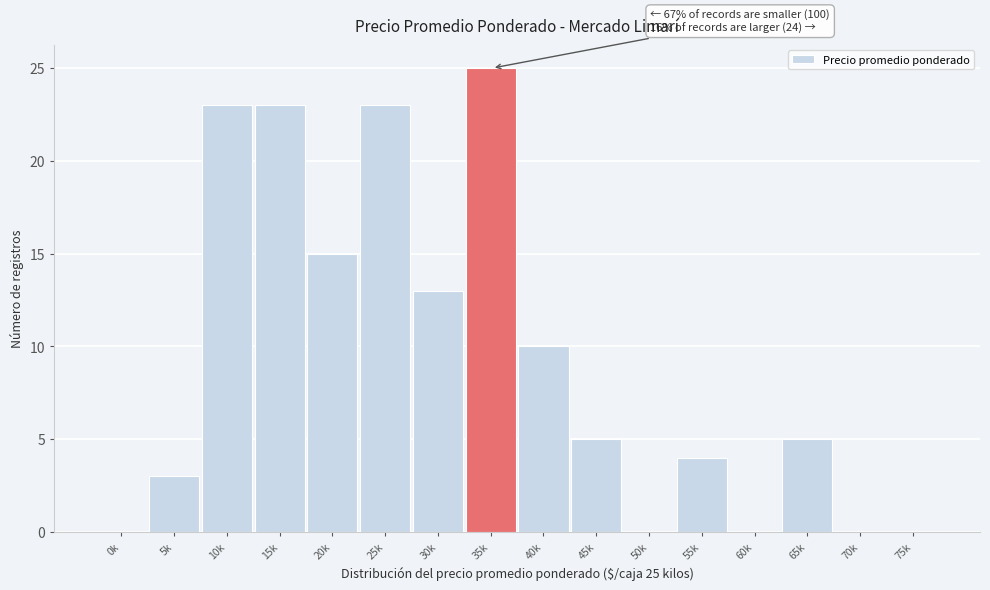

Reading right to left, transcribe all the data shown in this chart.

75k=0	70k=0	65k=5	60k=0	55k=4	50k=0	45k=5	40k=10	35k=25	30k=13	25k=23	20k=15	15k=23	10k=23	5k=3	0k=0